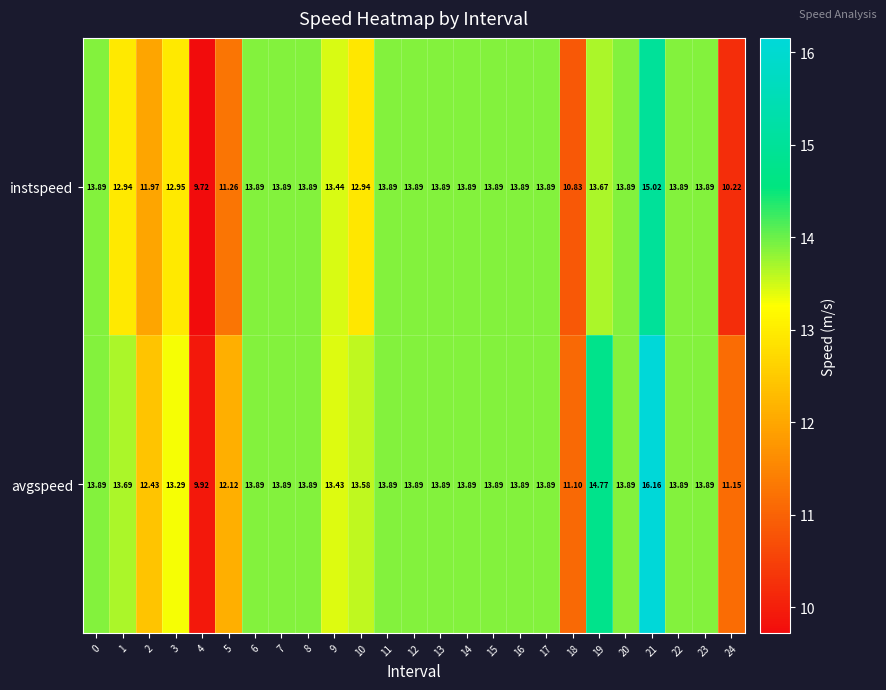

Which series has the largest total across all categories?

avgspeed